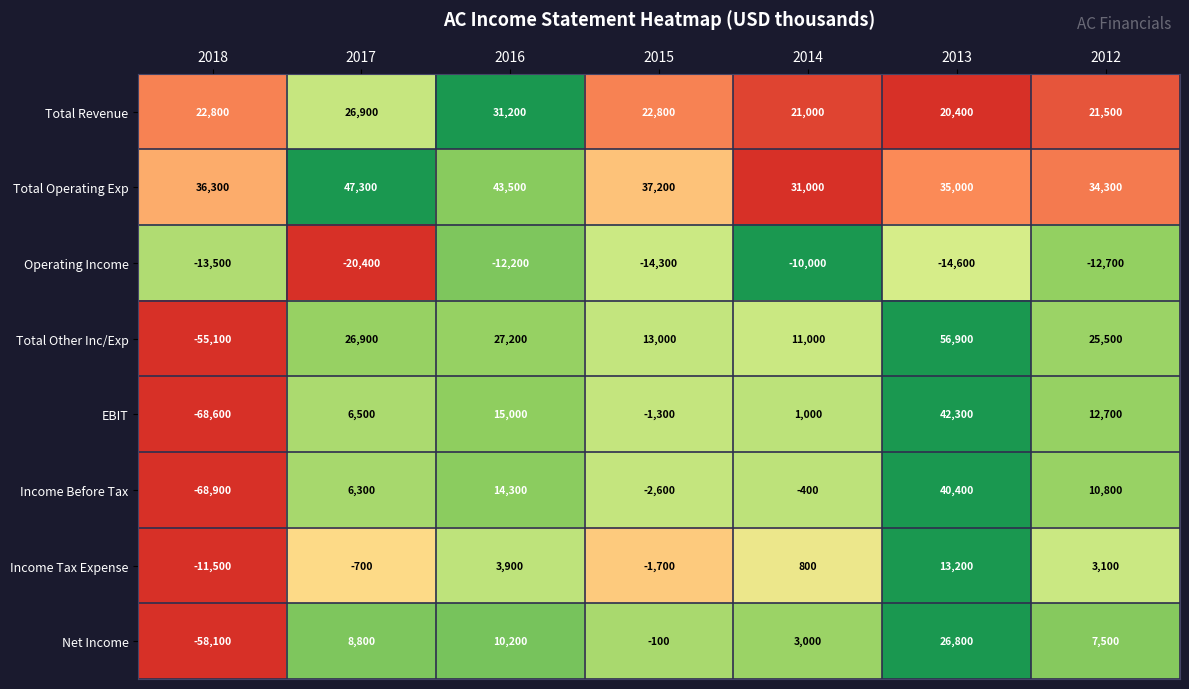

Which series has the largest total across all categories?

Total Operating Exp